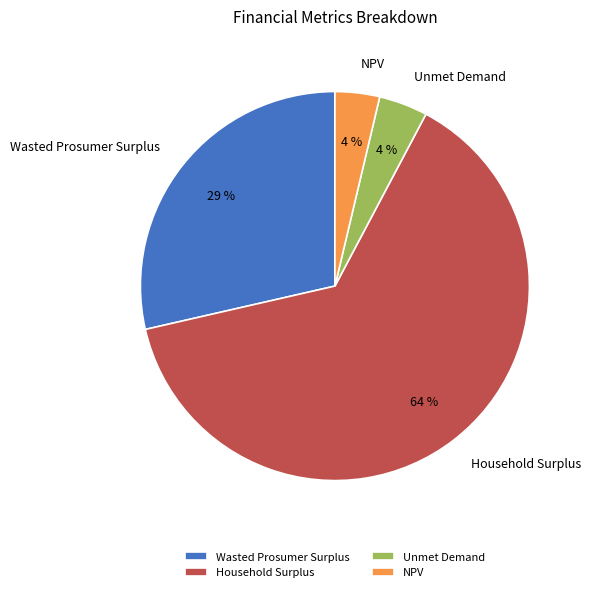

What is the ratio of the value at Household Surplus to the value at Wasted Prosumer Surplus?

2.2